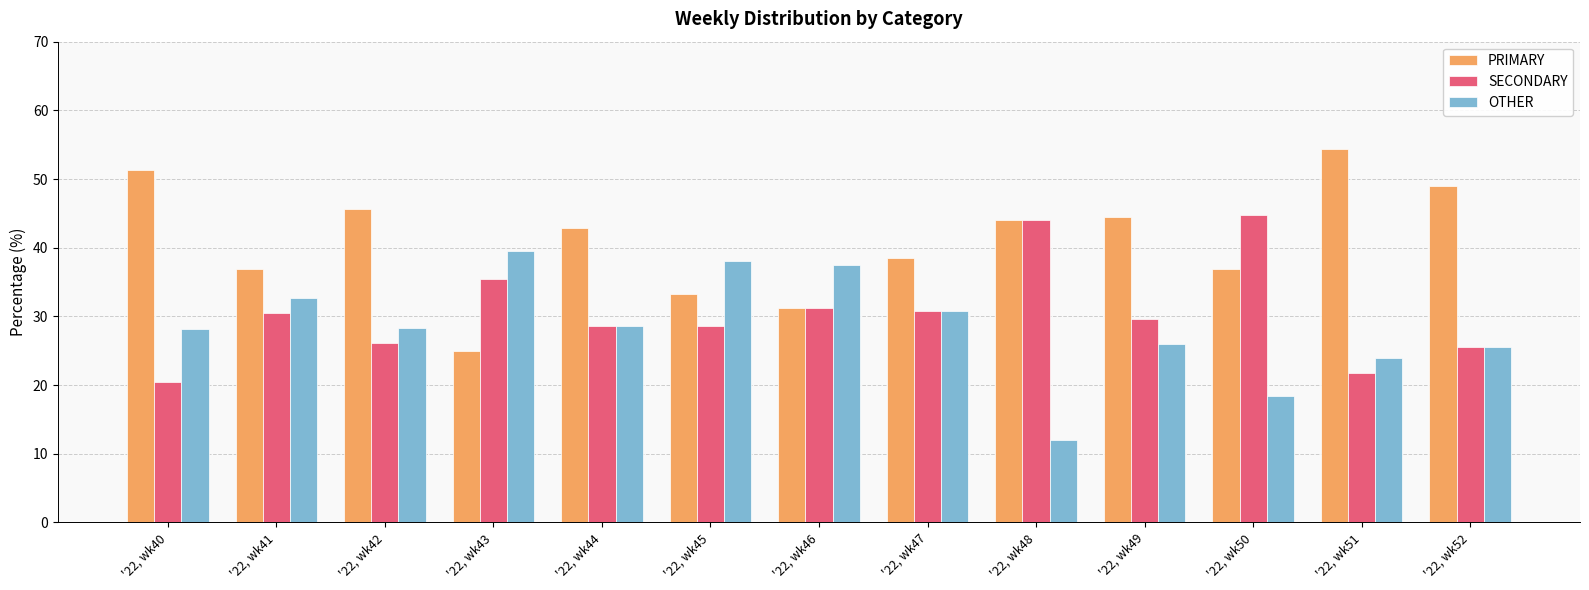

At which label does SECONDARY reach its minimum?

'22, wk40